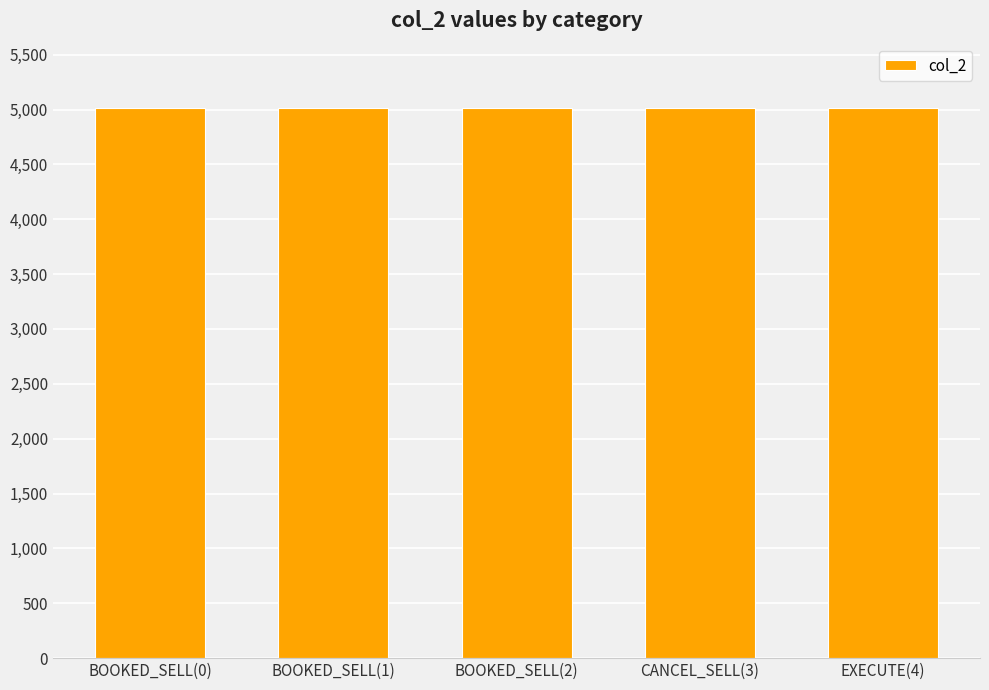

At which label does the data first exceed 5015?

BOOKED_SELL(0)